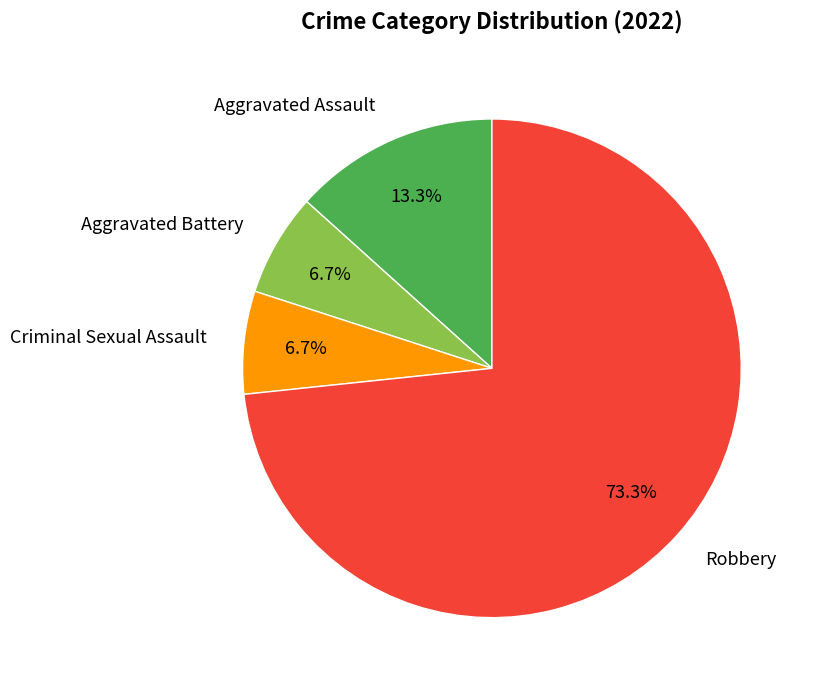

To the nearest percent, what is the average slice percentage?

25%